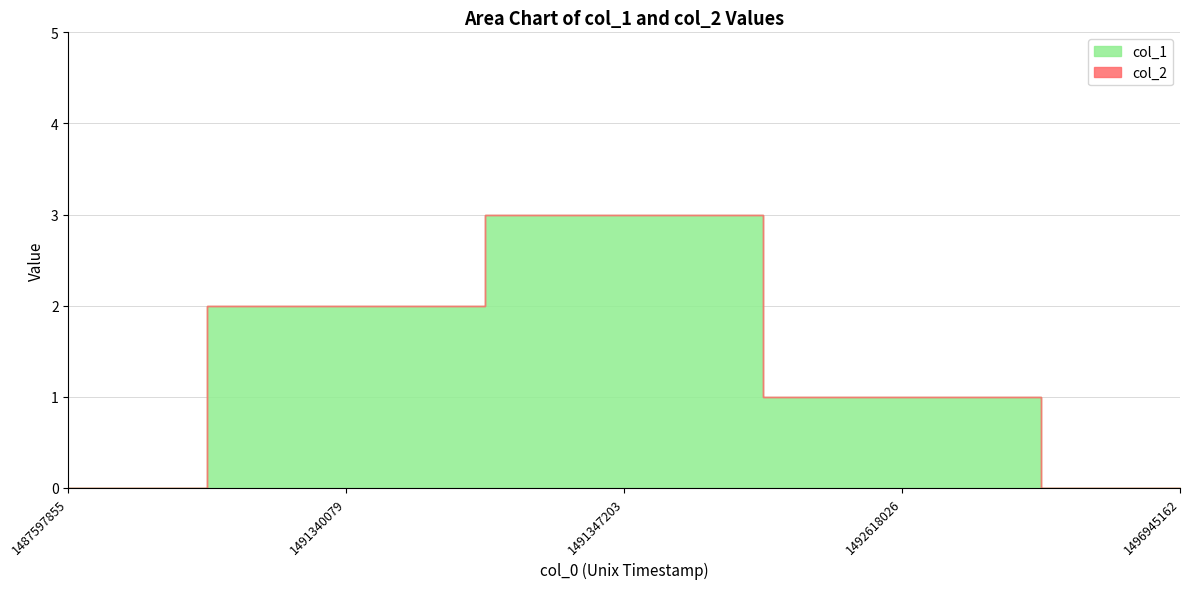

True or false: col_2 and col_1 intersect in this chart.

False